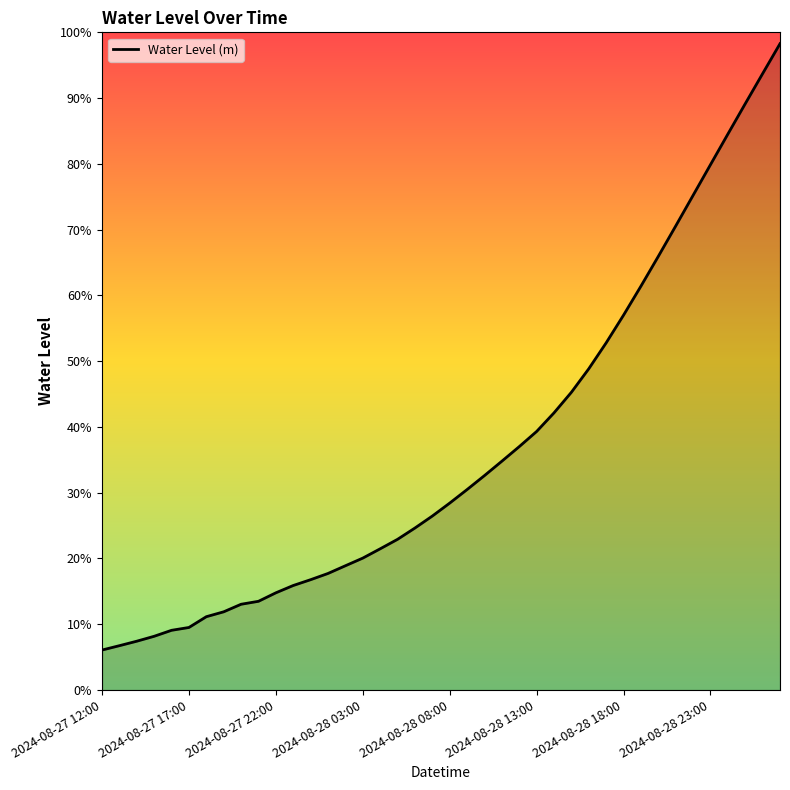

Does the chart display data point markers on the line(s)?

No